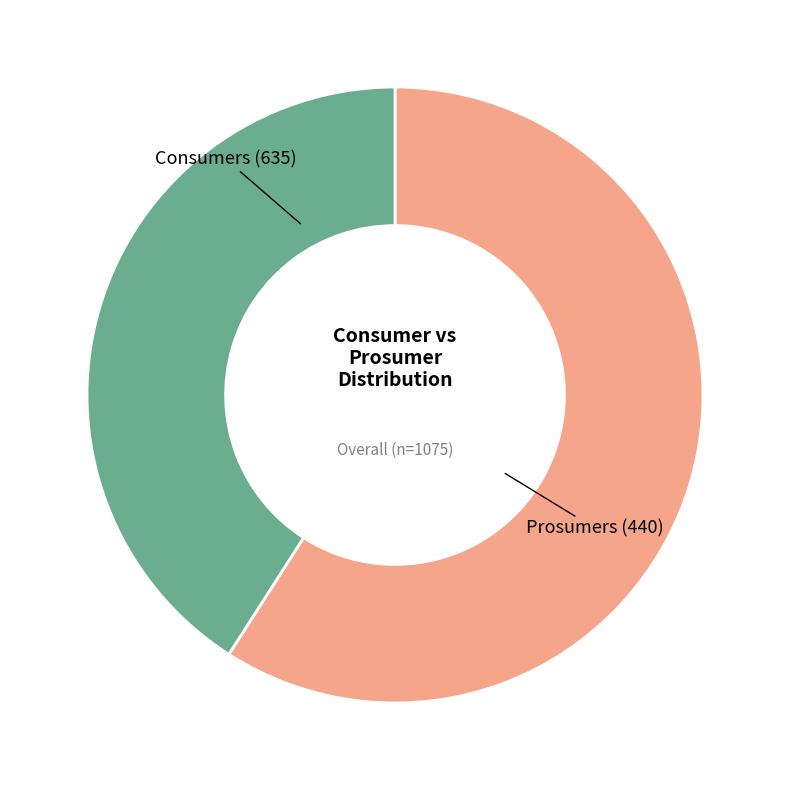

Does any single category account for the majority?

Yes